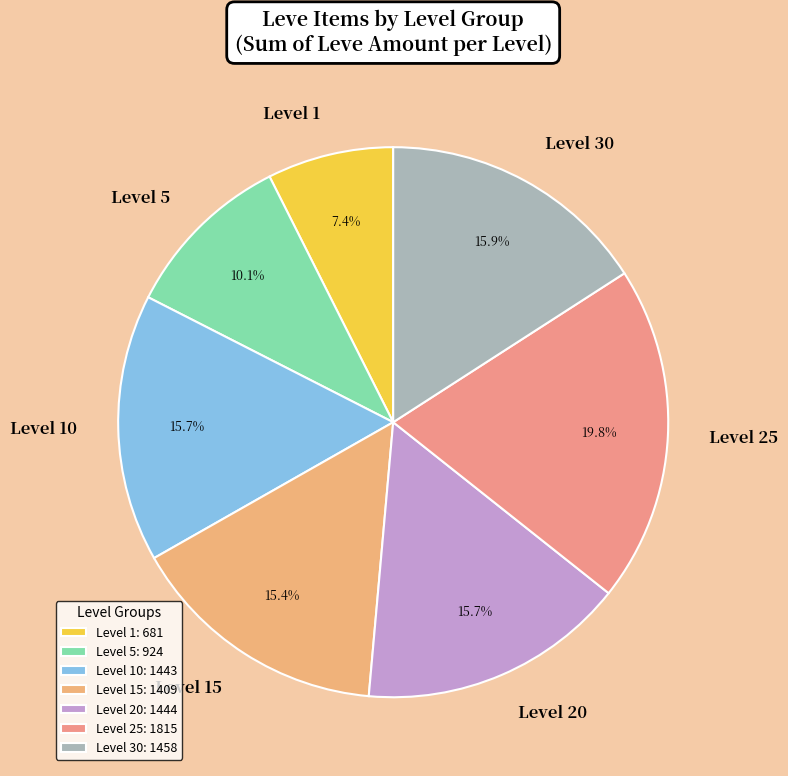

To the nearest percent, what is the difference between the largest and smallest slice percentages?

12%